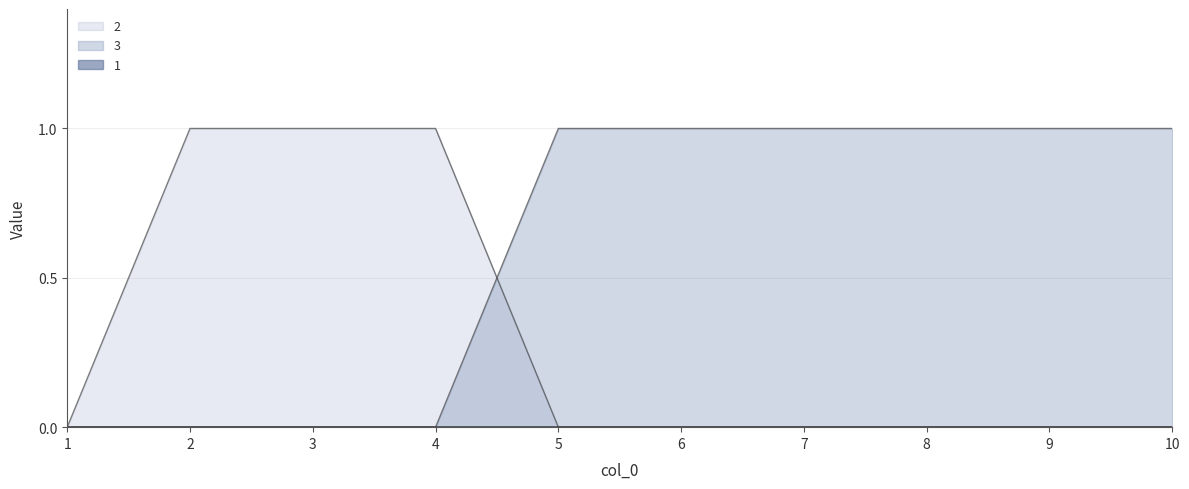

Reading left to right, list all the values displayed in this chart.

2: 1=0	2=1	3=1	4=1	5=0	6=0	7=0	8=0	9=0	10=0
3: 1=0	2=0	3=0	4=0	5=1	6=1	7=1	8=1	9=1	10=1